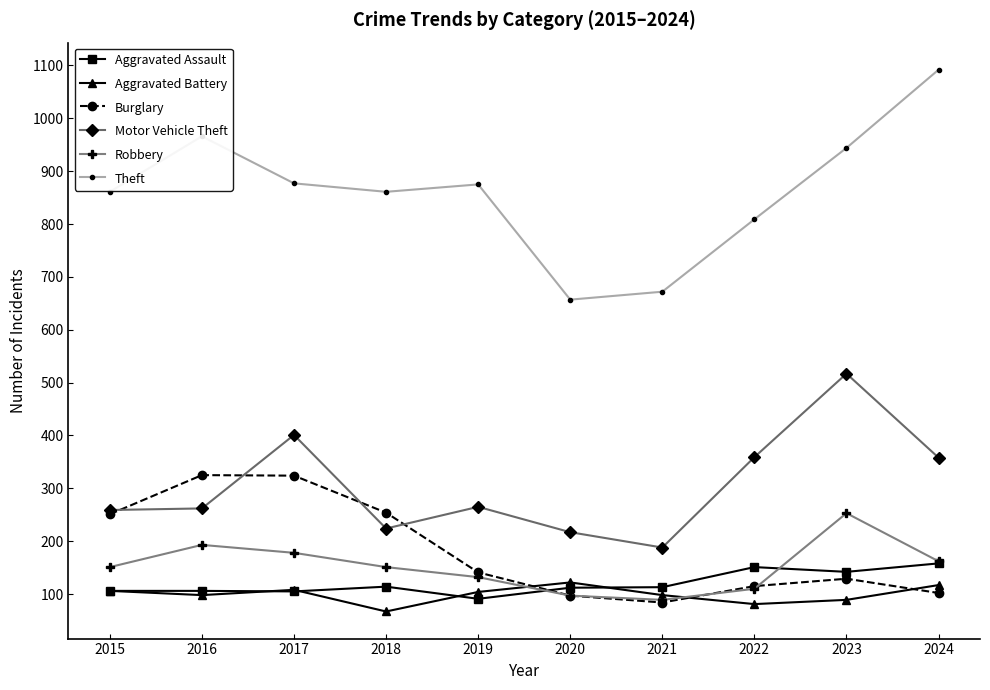

Which series changed the most between 2017 and 2021?

Burglary